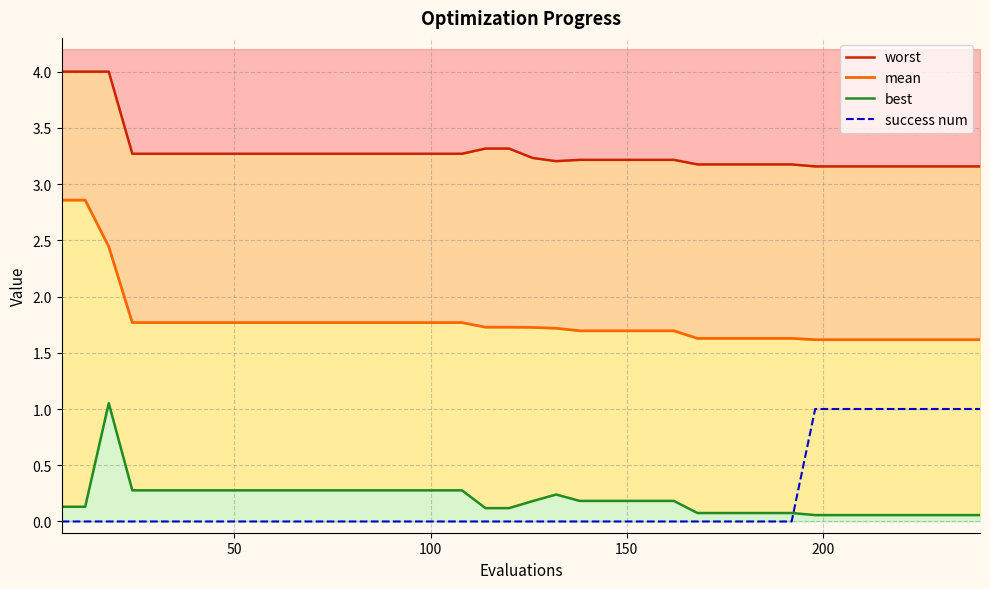

Does the chart display data point markers on the line(s)?

No